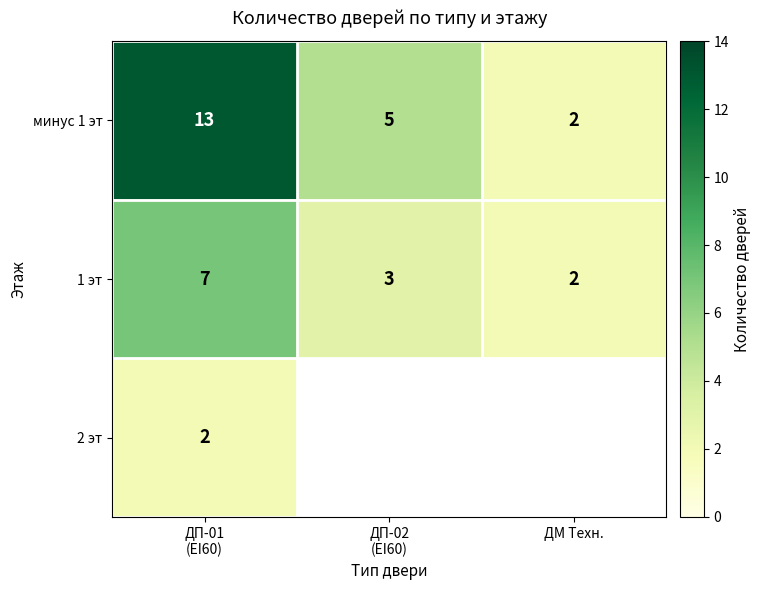

What is the highest value of the минус 1 эт series?

13